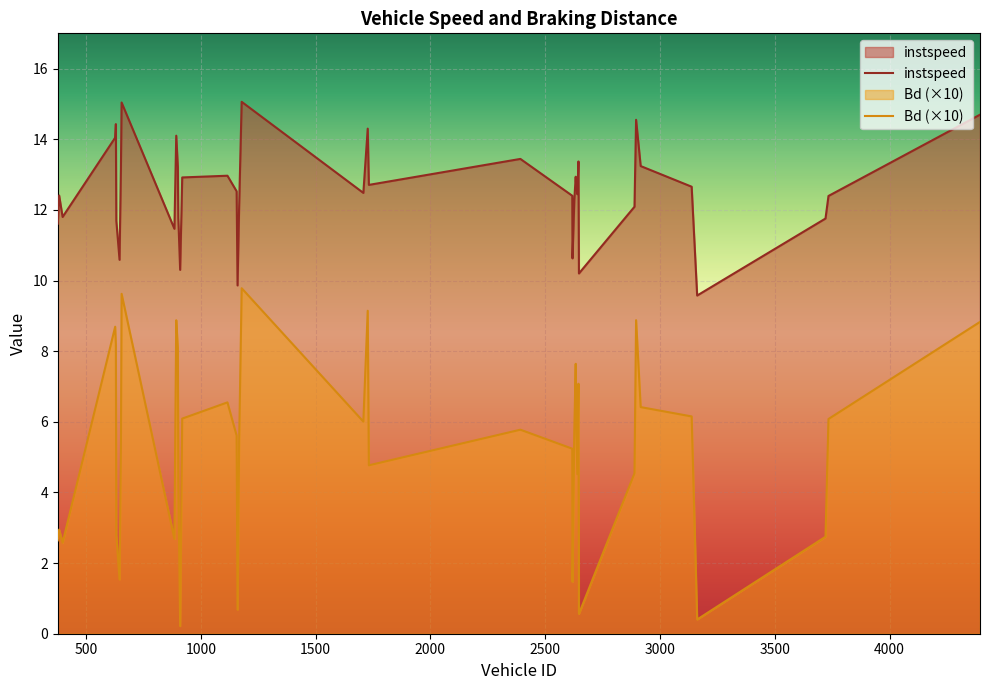

Reading right to left, transcribe all the data shown in this chart.

instspeed: 14.7	12.4	11.8	9.6	12.7	13.2	14.6	12.1	10.2	13.4	12.4	12.8	12.9	12.3	10.6	12.4	13.4	12.7	14.3	12.5	15.1	12.1	9.9	12.5	13.0	12.9	10.3	11.8	13.2	14.1	11.5	15.0	13.2	10.6	11.7	14.4	14.0	11.8	12.4	11.6
Bd (×10): 8.8	6.1	2.7	0.4	6.2	6.4	8.9	4.5	0.6	7.1	4.5	6.6	7.6	5.8	1.5	5.2	5.8	4.8	9.1	6.0	9.8	5.4	0.7	5.6	6.6	6.1	0.2	4.4	8.1	8.9	2.7	9.6	5.4	1.5	2.8	8.2	8.7	2.6	2.9	2.6